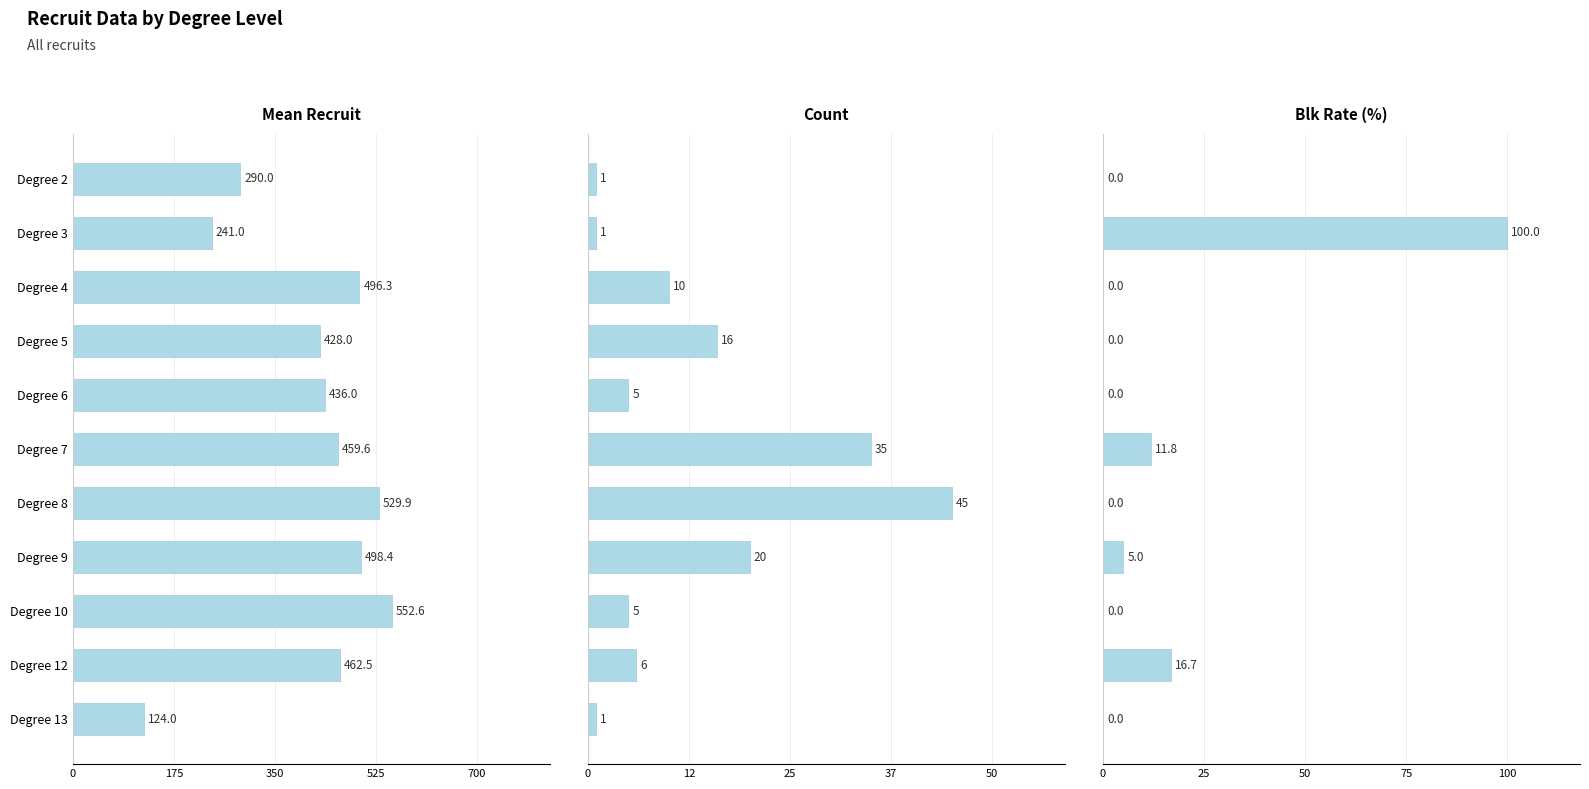

How many data points in Count are above 6?

5